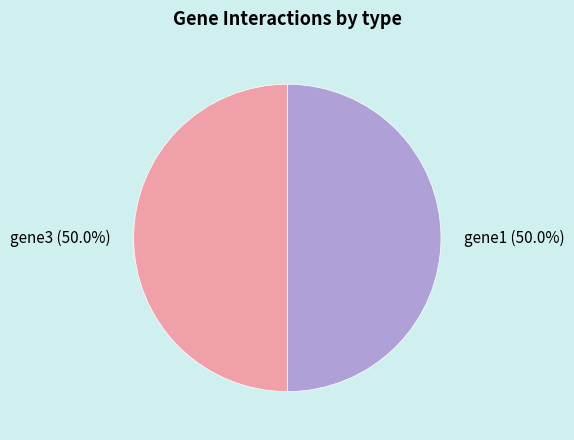

Approximately how many times larger is the value at gene3 (50.0%) compared to gene1 (50.0%)?

1.0